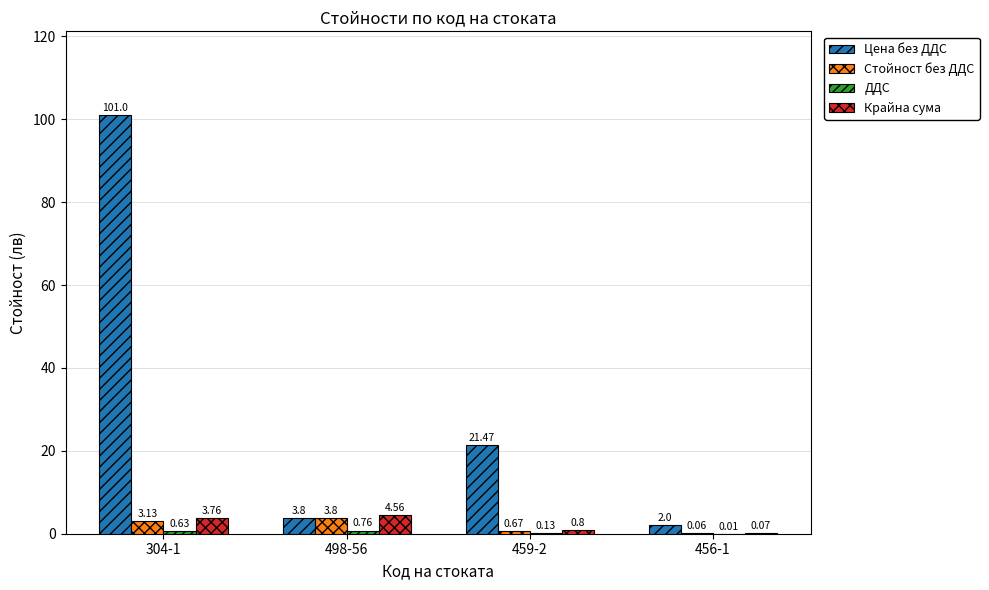

Which series changed the most between 498-56 and 456-1?

Крайна сума